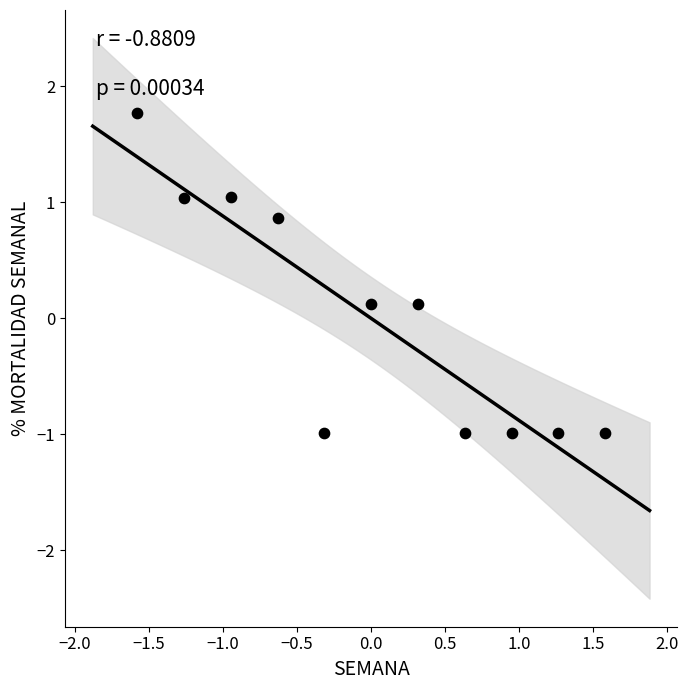

What is the range of Y values (max minus min)?

2.8